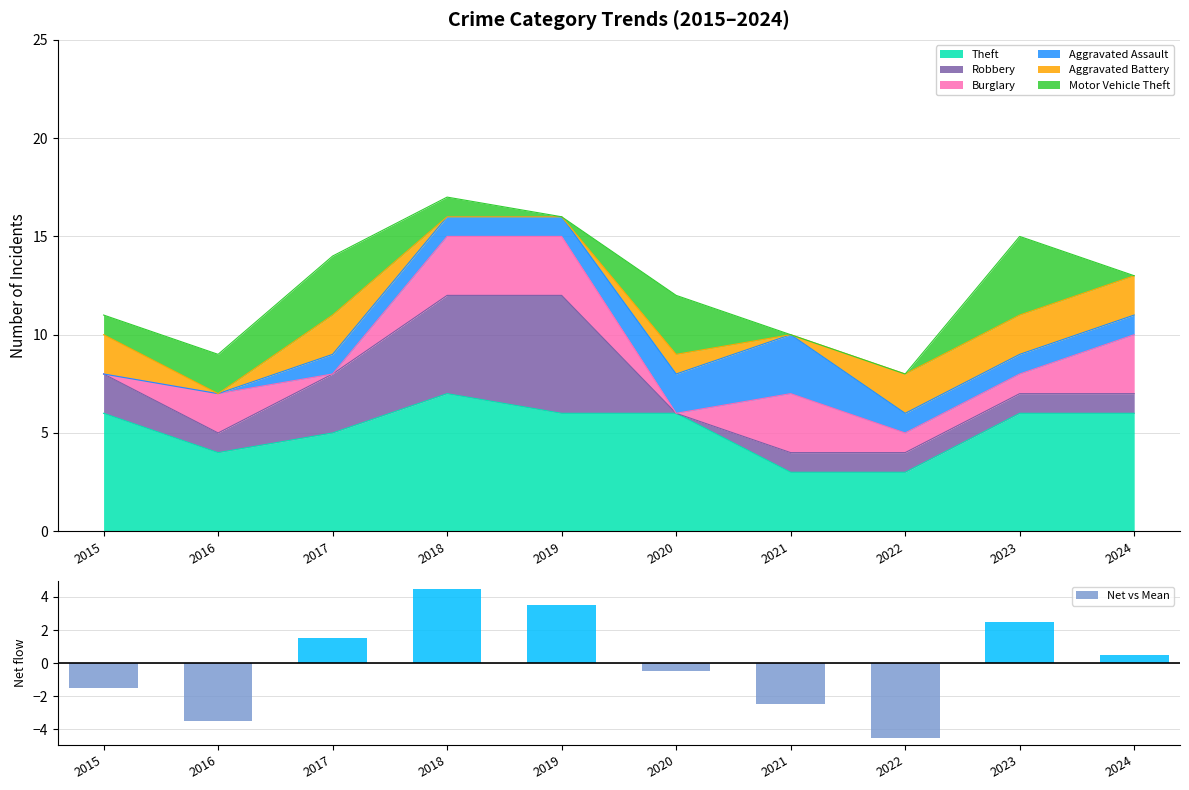

True or false: the data shows -1.5 at 2015.

True